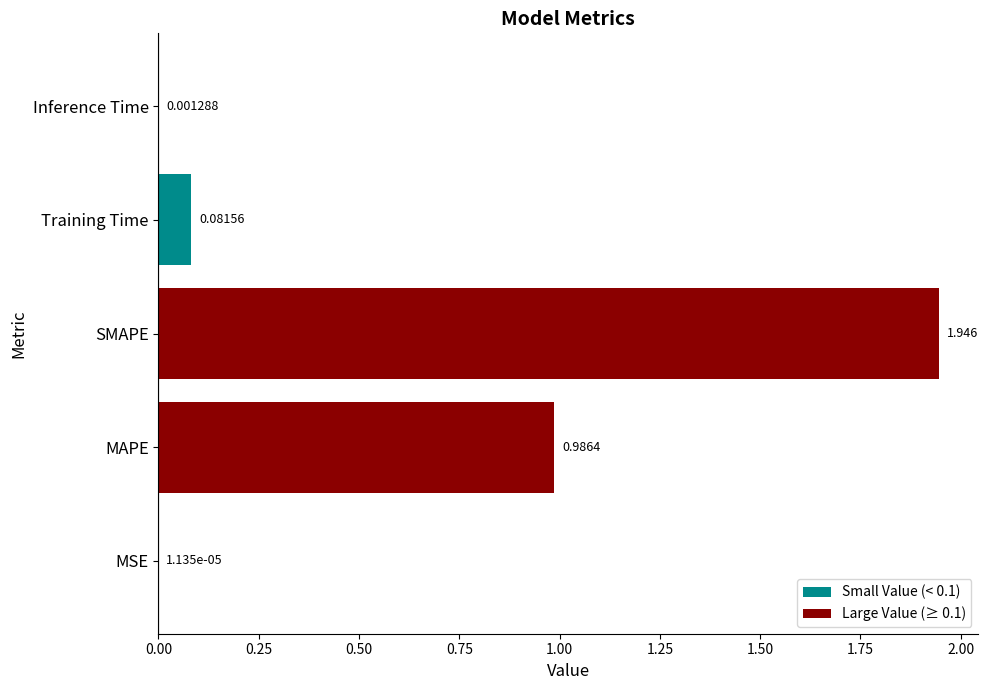

Which has a higher value, MAPE or SMAPE?

SMAPE